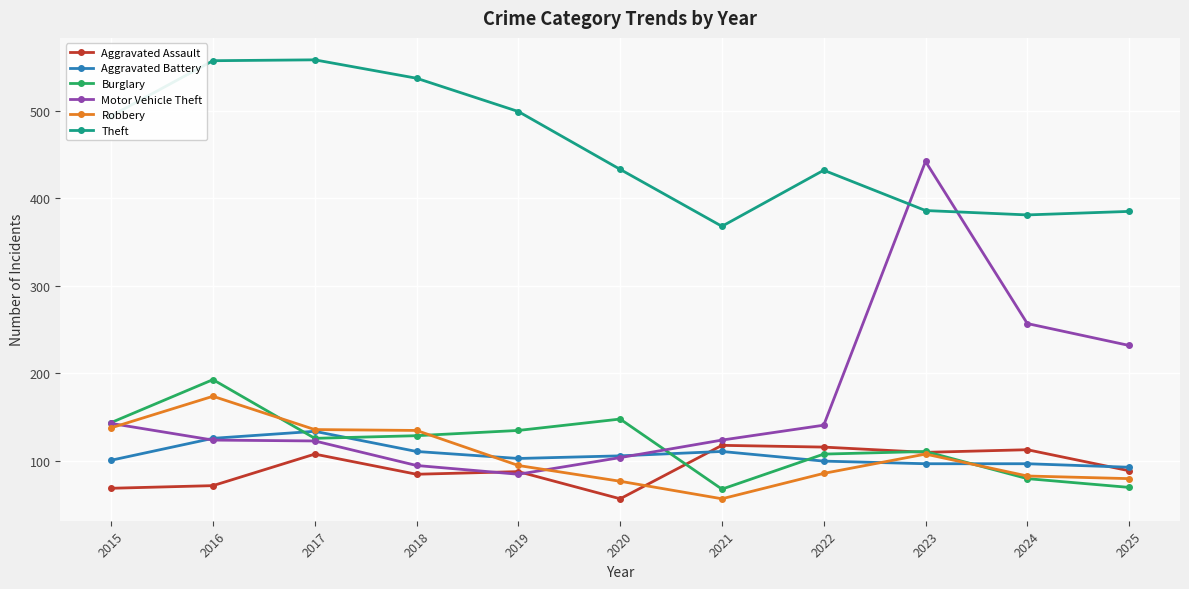

What is the approximate value of Robbery at 2020, to the nearest 10?

80